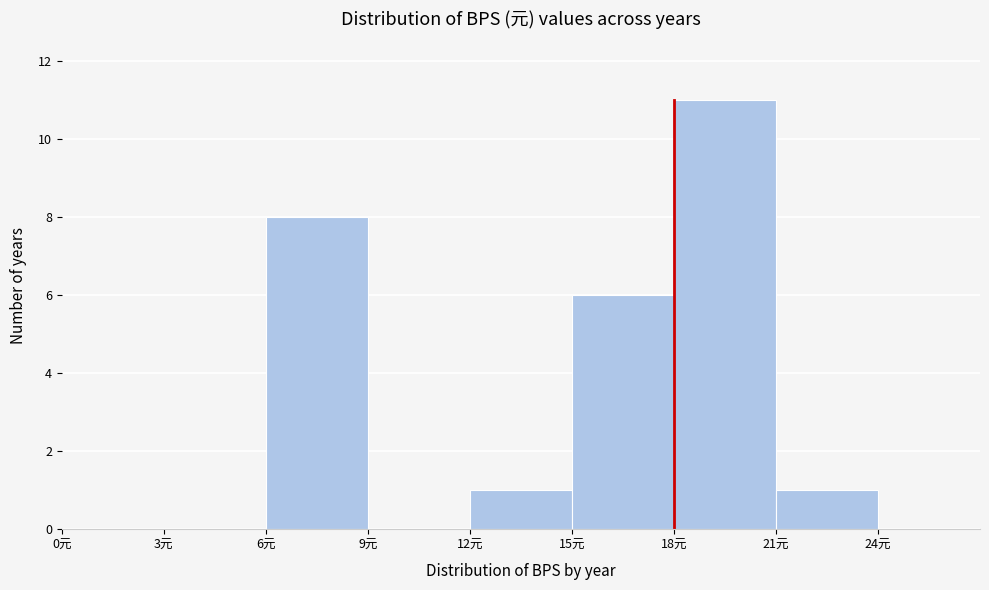

Over which range of the x-axis is the bar tallest?

18 to 21